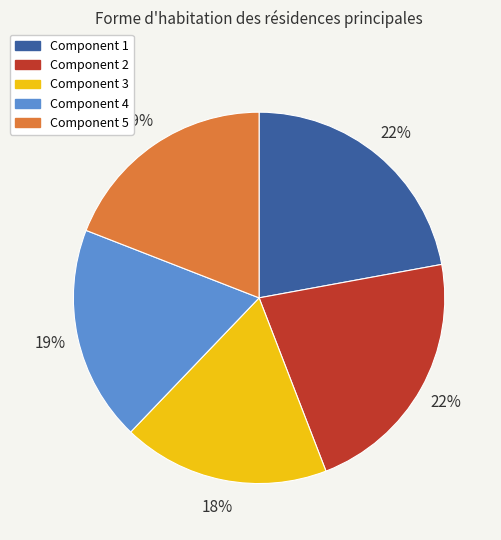

To the nearest percent, what is the difference between the largest and smallest slice percentages?

4%